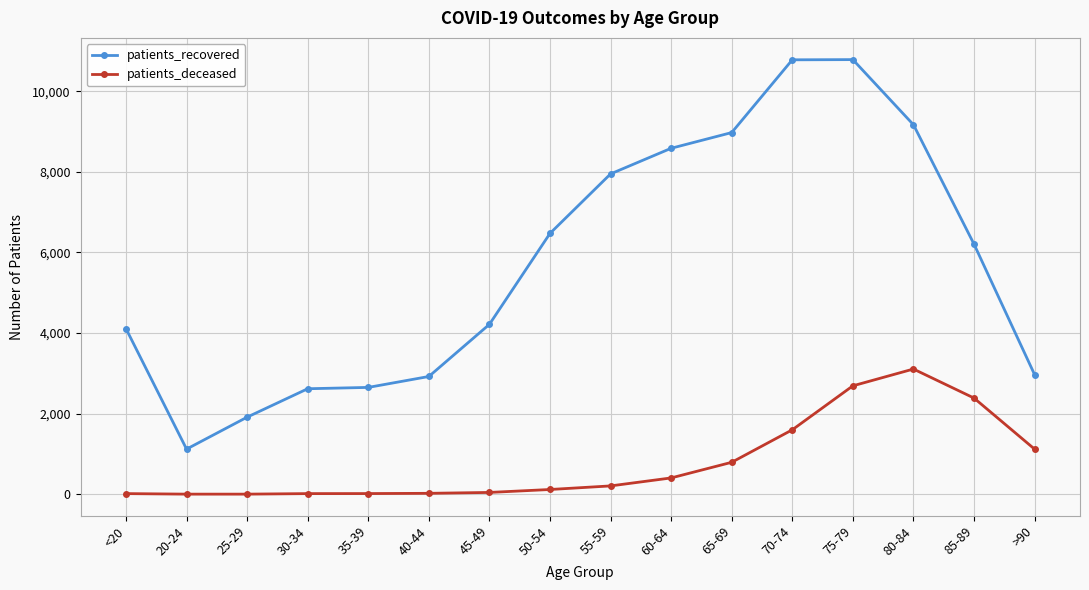

Where is the first local minimum for patients_recovered?

20-24